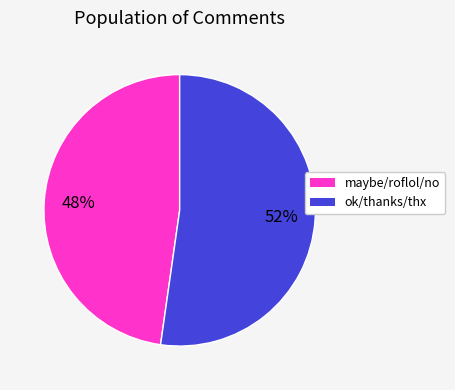

To the nearest percent, what is the average slice percentage?

50%